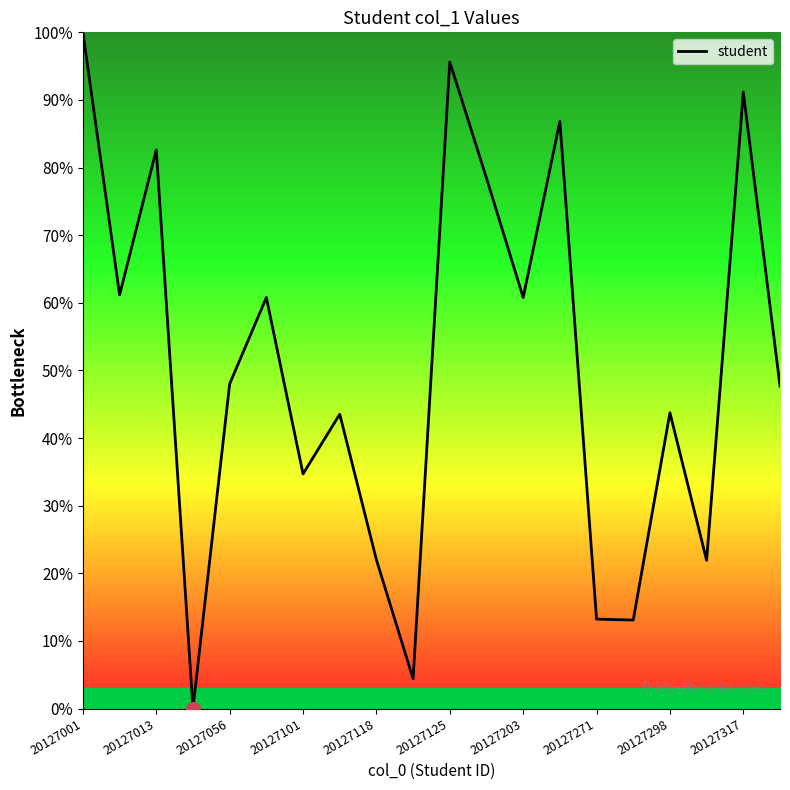

What is the maximum value shown in the chart?

100.0